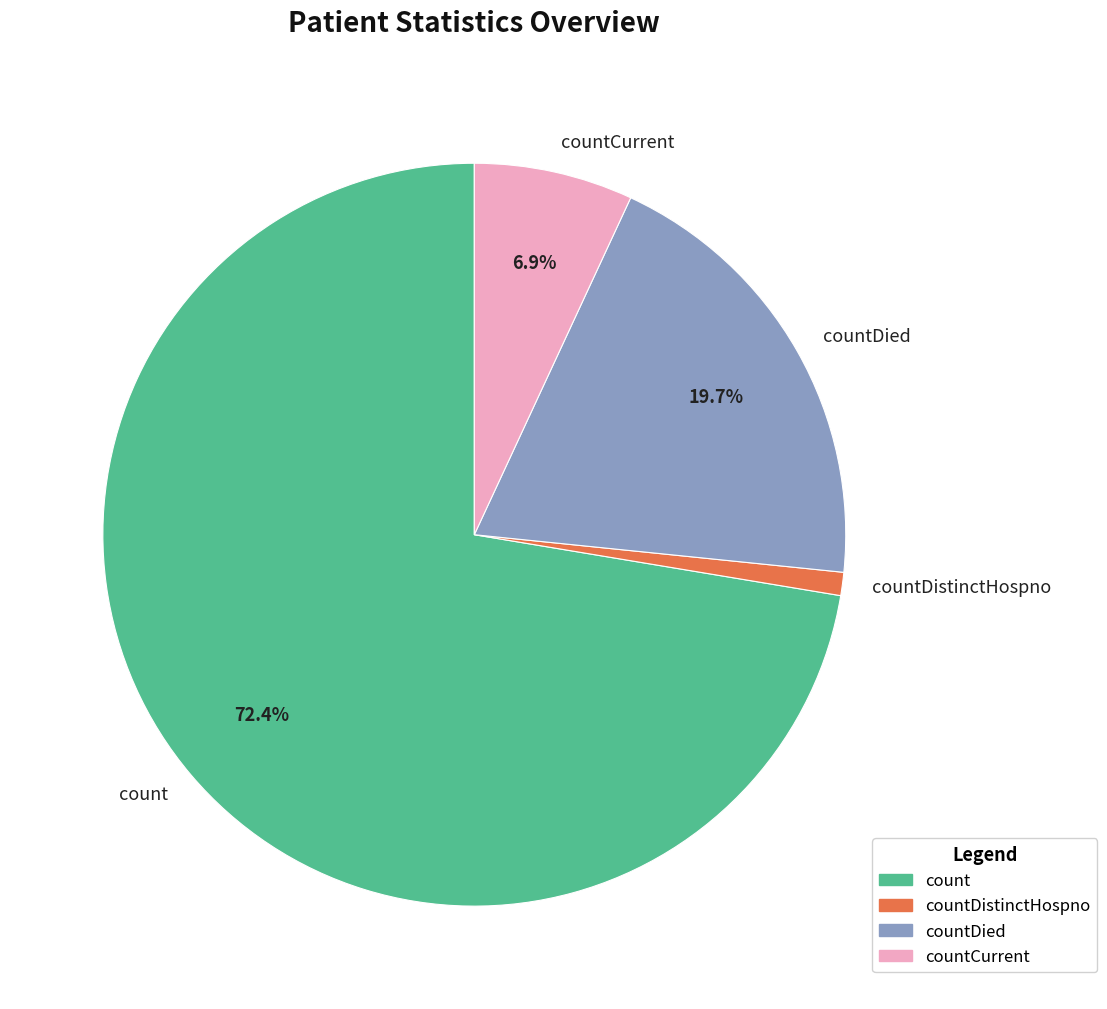

Between countCurrent and countDied, which is larger?

countDied